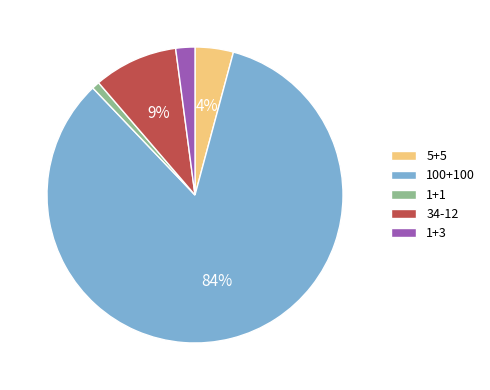

How many segments does this pie chart have?

5